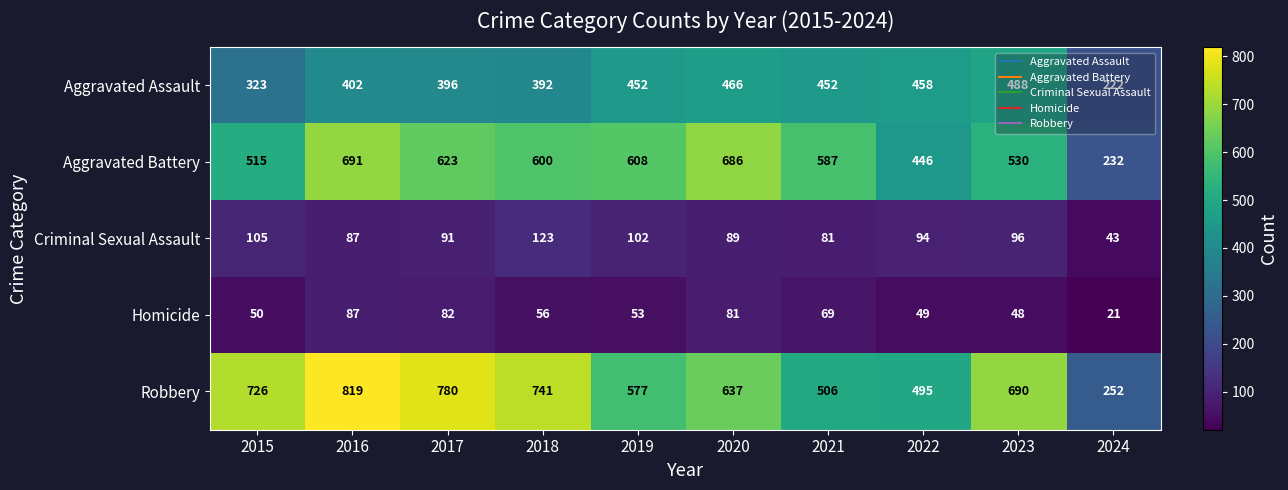

Which series has the widest spread of values?

Robbery